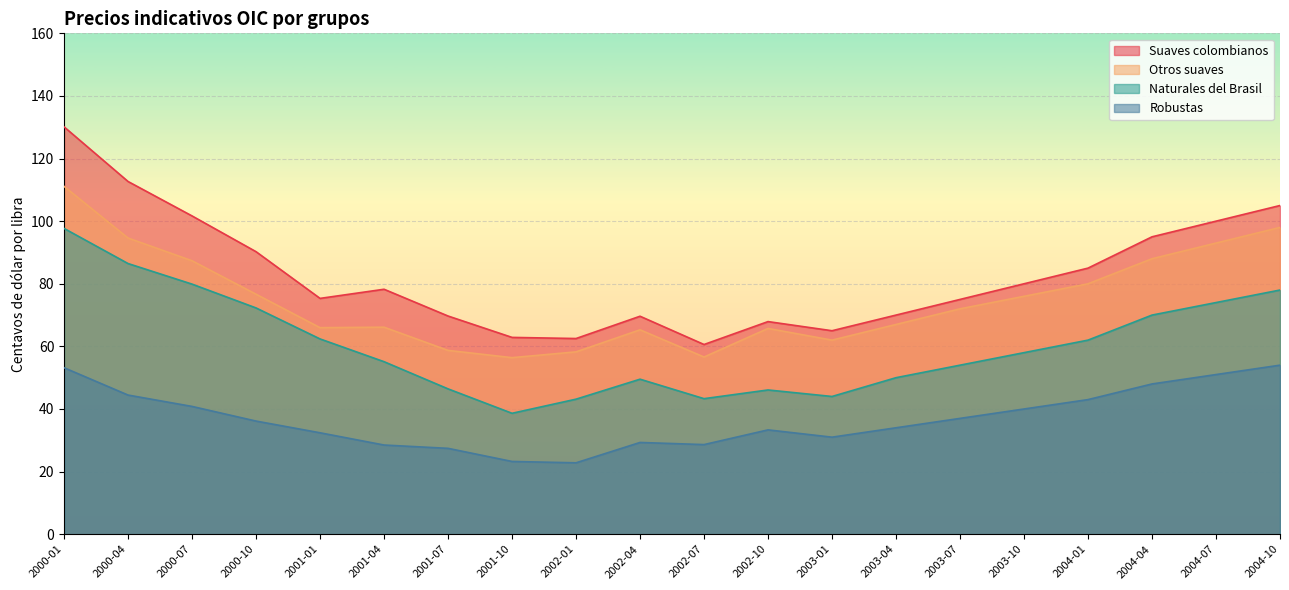

At which category is the sum across all series the highest?

2000-01